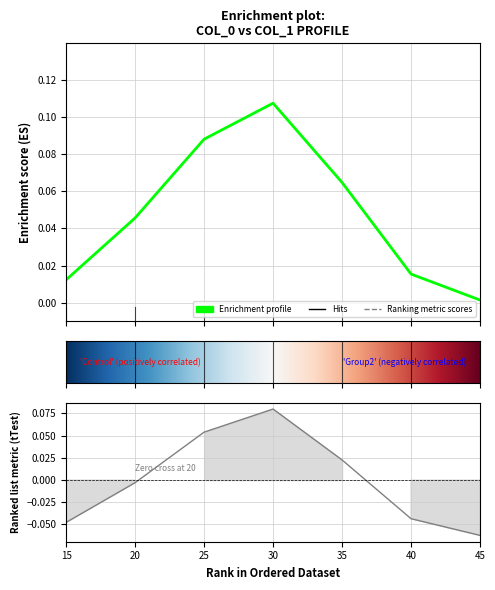

The value at 20 is 0.0. True or false?

True